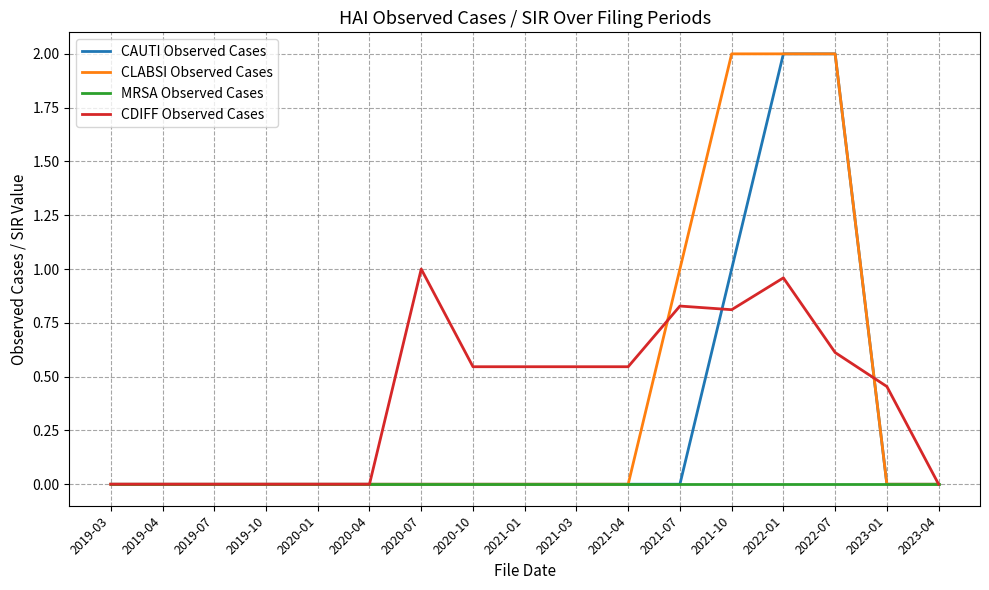

True or false: CDIFF Observed Cases and CLABSI Observed Cases cross at least once.

True